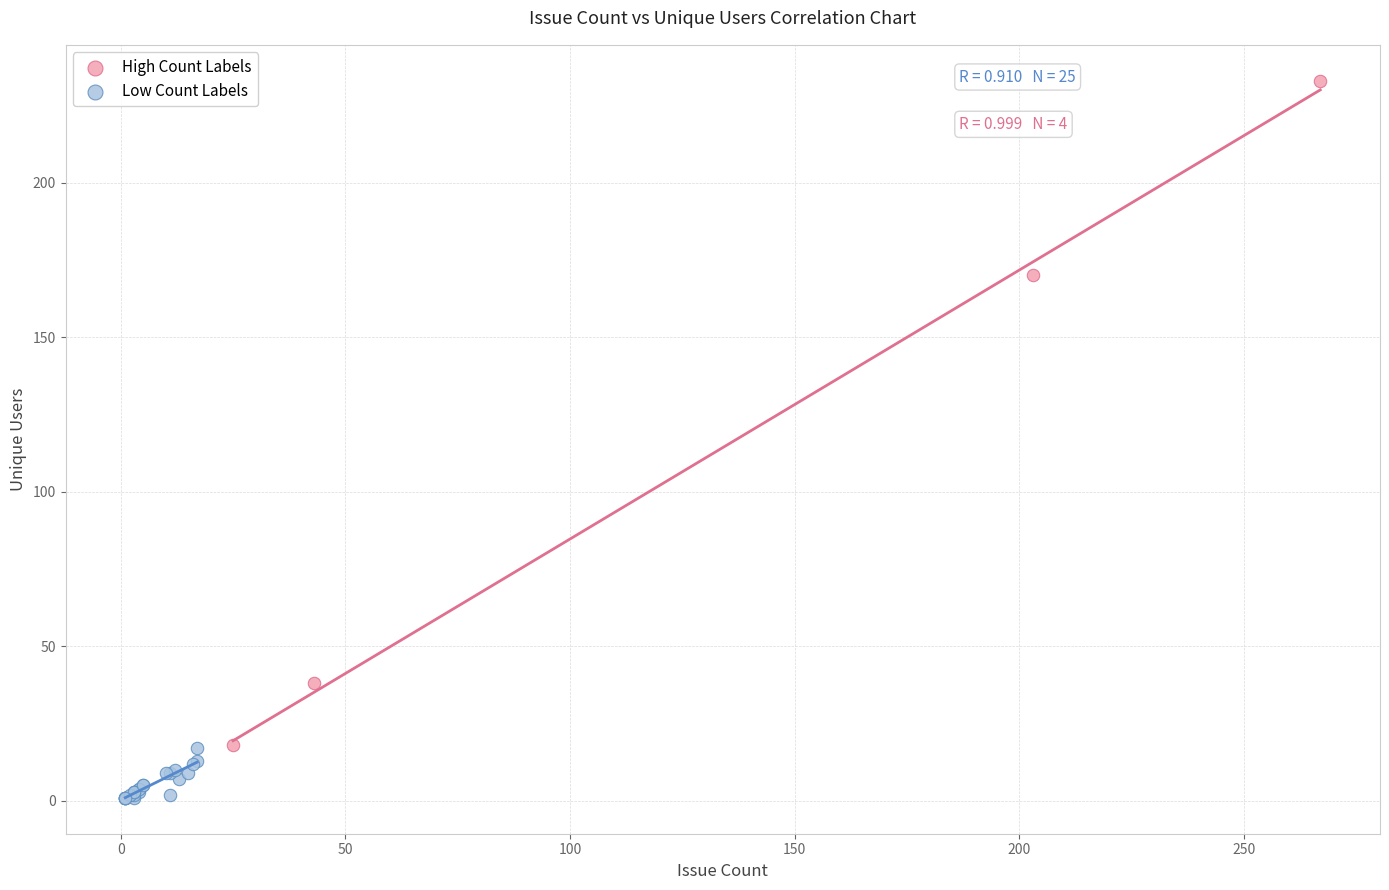

What are all the series names shown in the legend?

High Count Labels, Low Count Labels